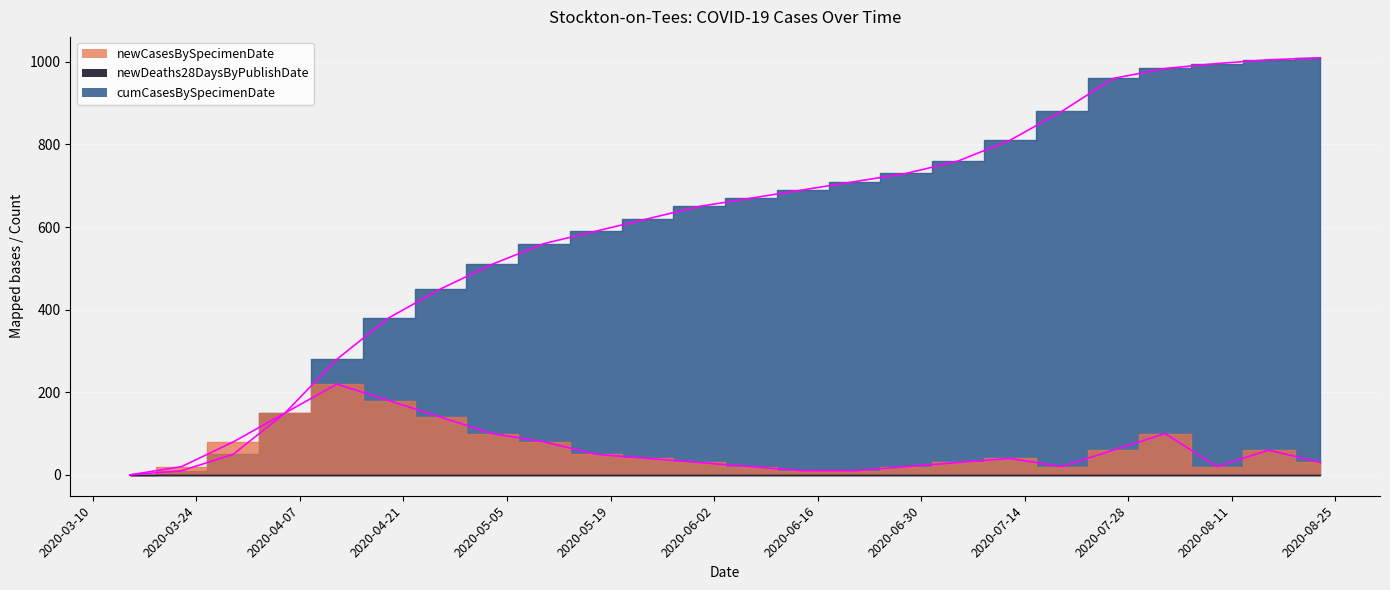

Between 2020-03-29 and 2020-07-05, which is larger?

2020-03-29